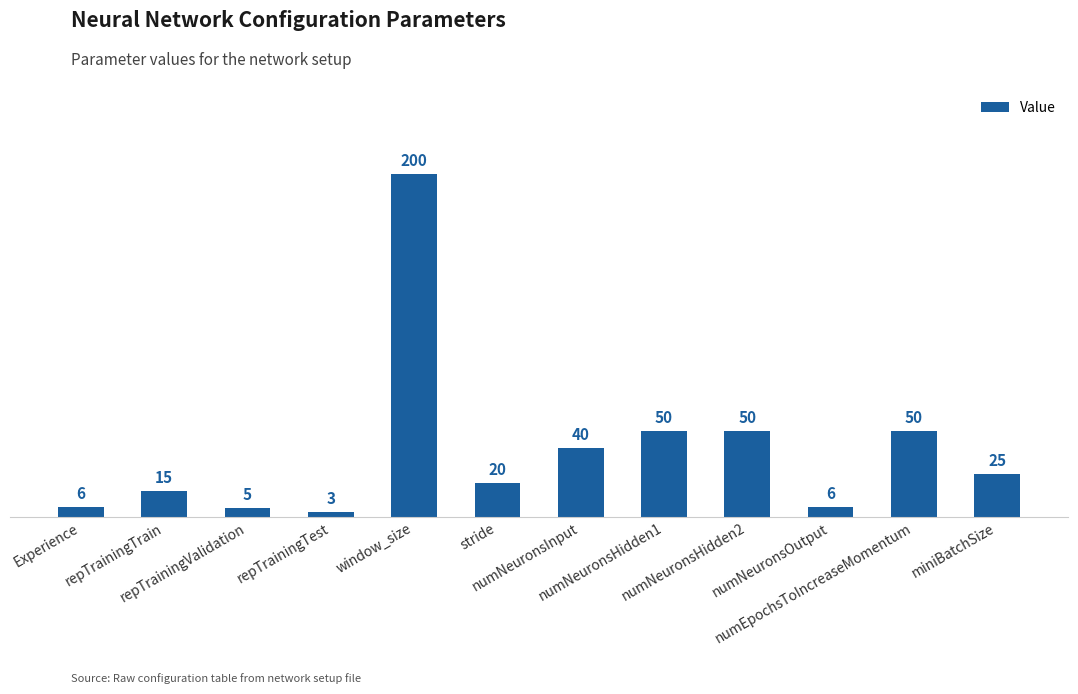

What is the sum of all values?

470